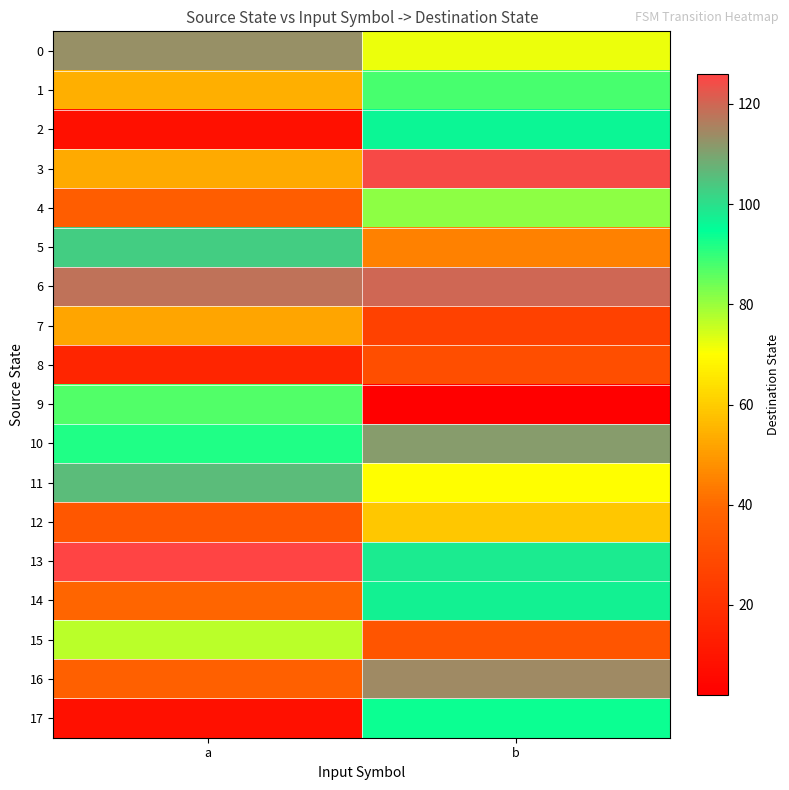

What is the total value across all series at a?

1159